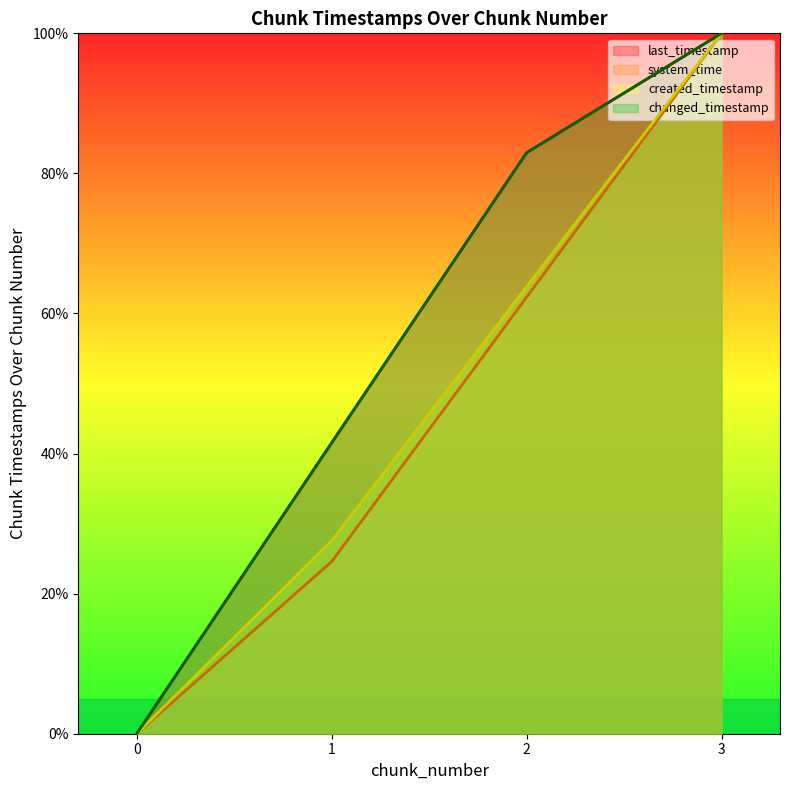

What are all the series names shown in the legend?

last_timestamp, system_time, created_timestamp, changed_timestamp